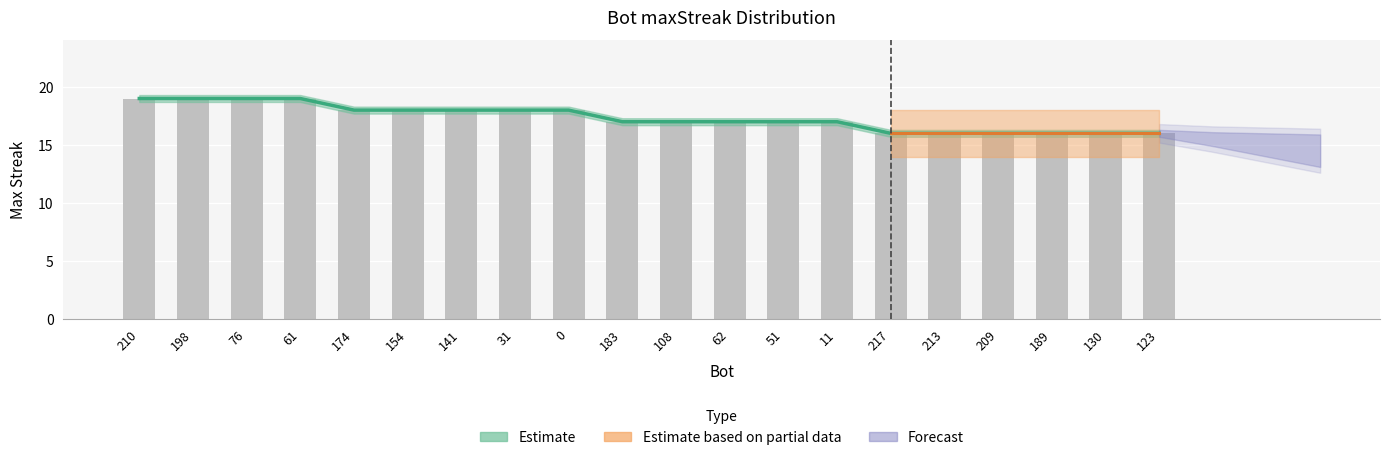

Does the chart contain any negative values?

No